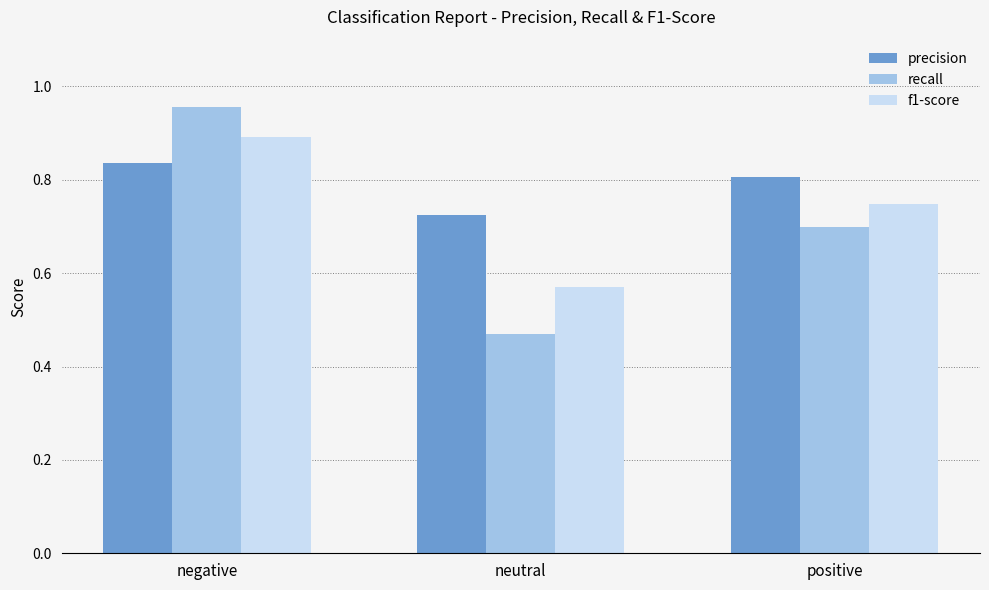

What is the label of the 1st bar from the right?

positive